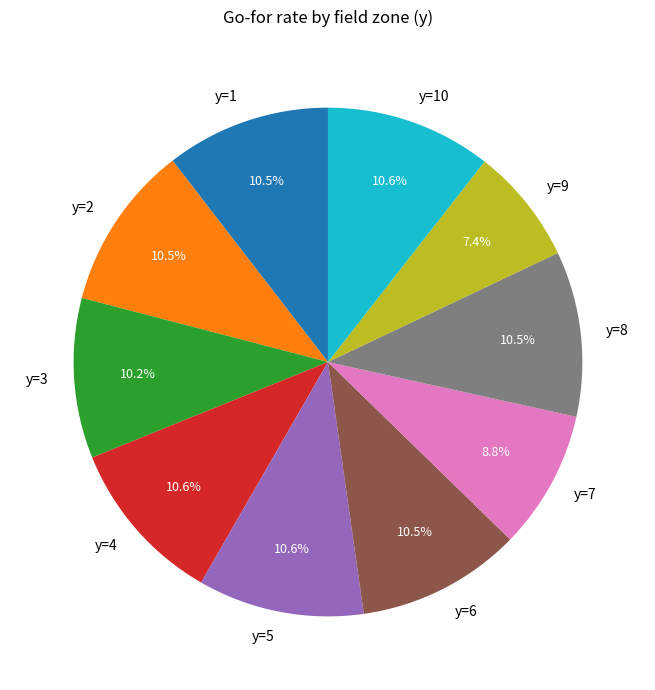

Combined, do y=6 and y=7 account for over 50%?

No